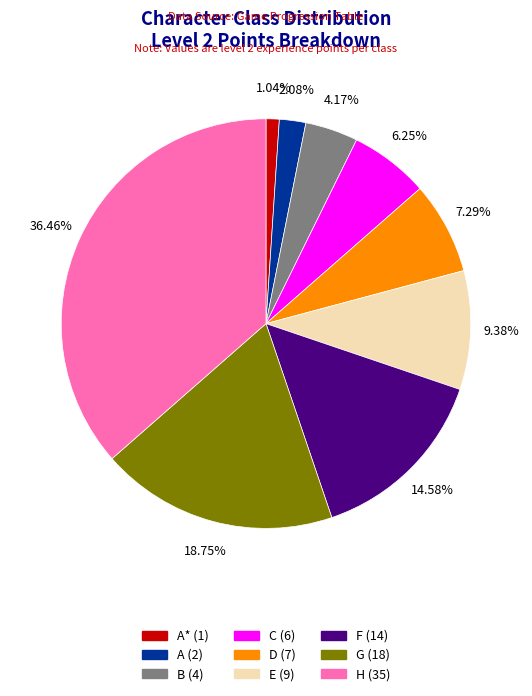

Does any single category account for the majority?

No